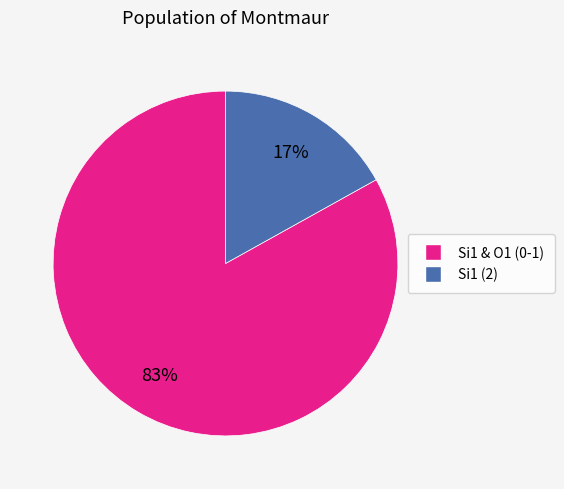

To the nearest percent, what is the difference between the largest and smallest slice percentages?

66%